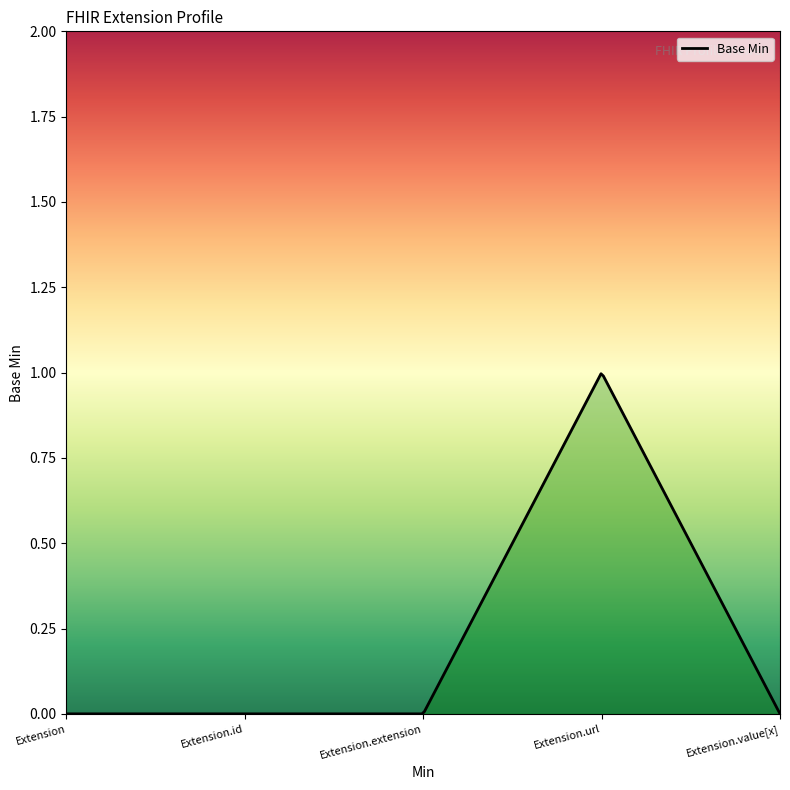

How many lines are shown in the chart?

1